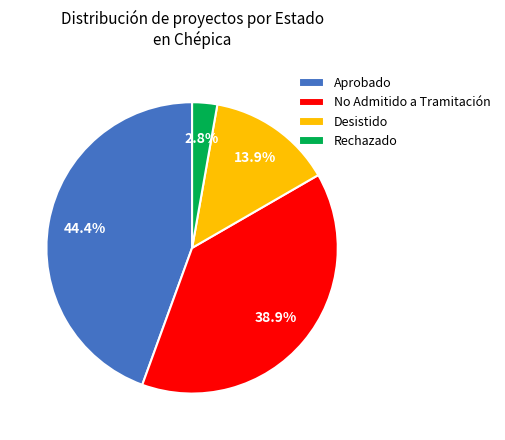

What is the smallest slice in the pie chart?

Rechazado